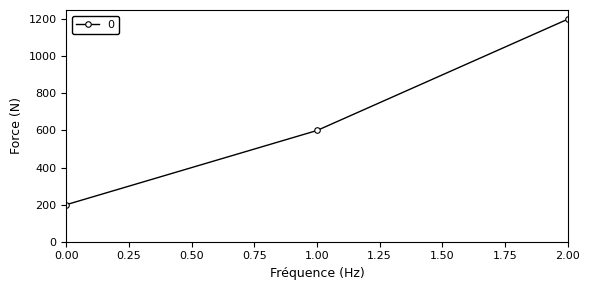

Count the number of categories in the chart.

3